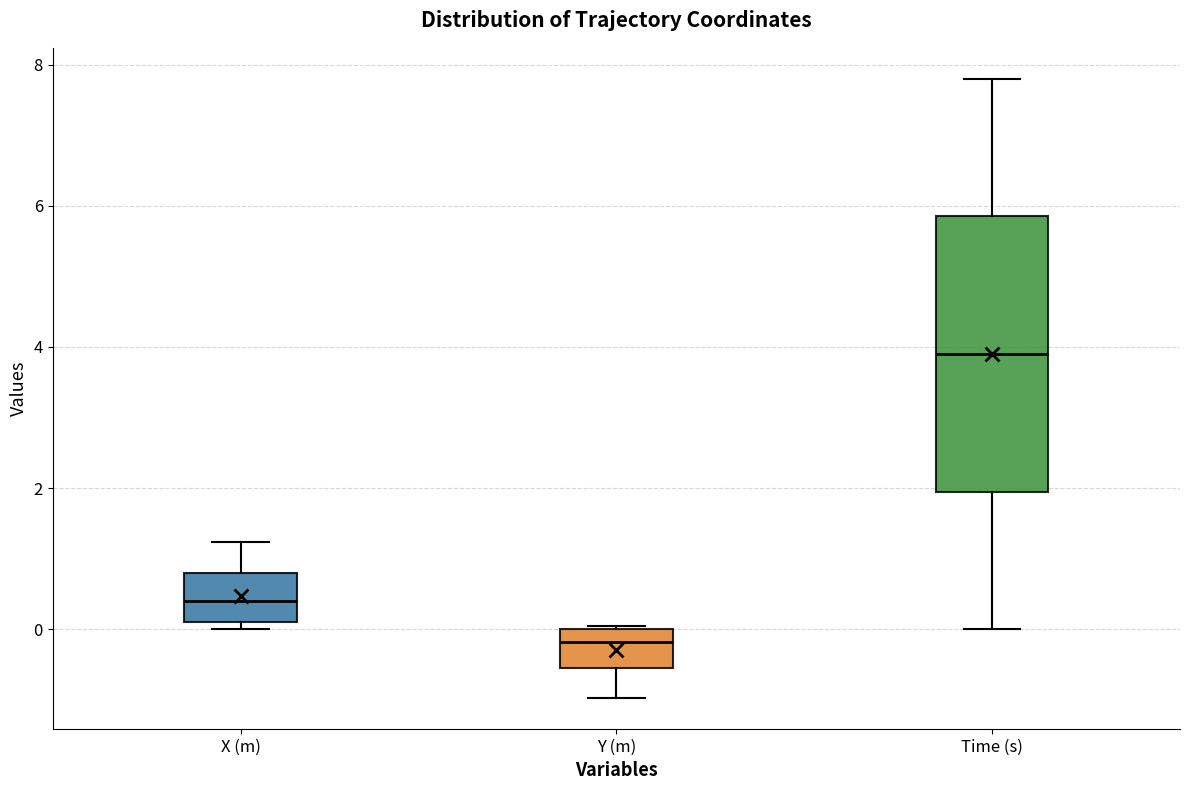

Where is the lower edge of the box for X (m) on the y-axis? The values are not printed on the chart, so give them approximately, as read against the axis.

0.2